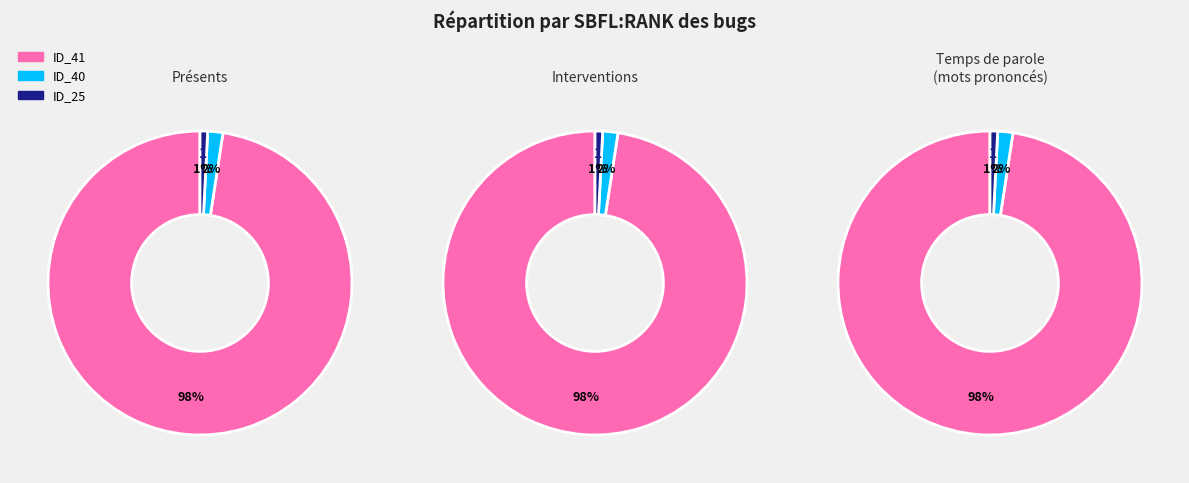

To the nearest percent, what portion does _MultipleBugs_.NOB_2.ID_41 represent?

98%